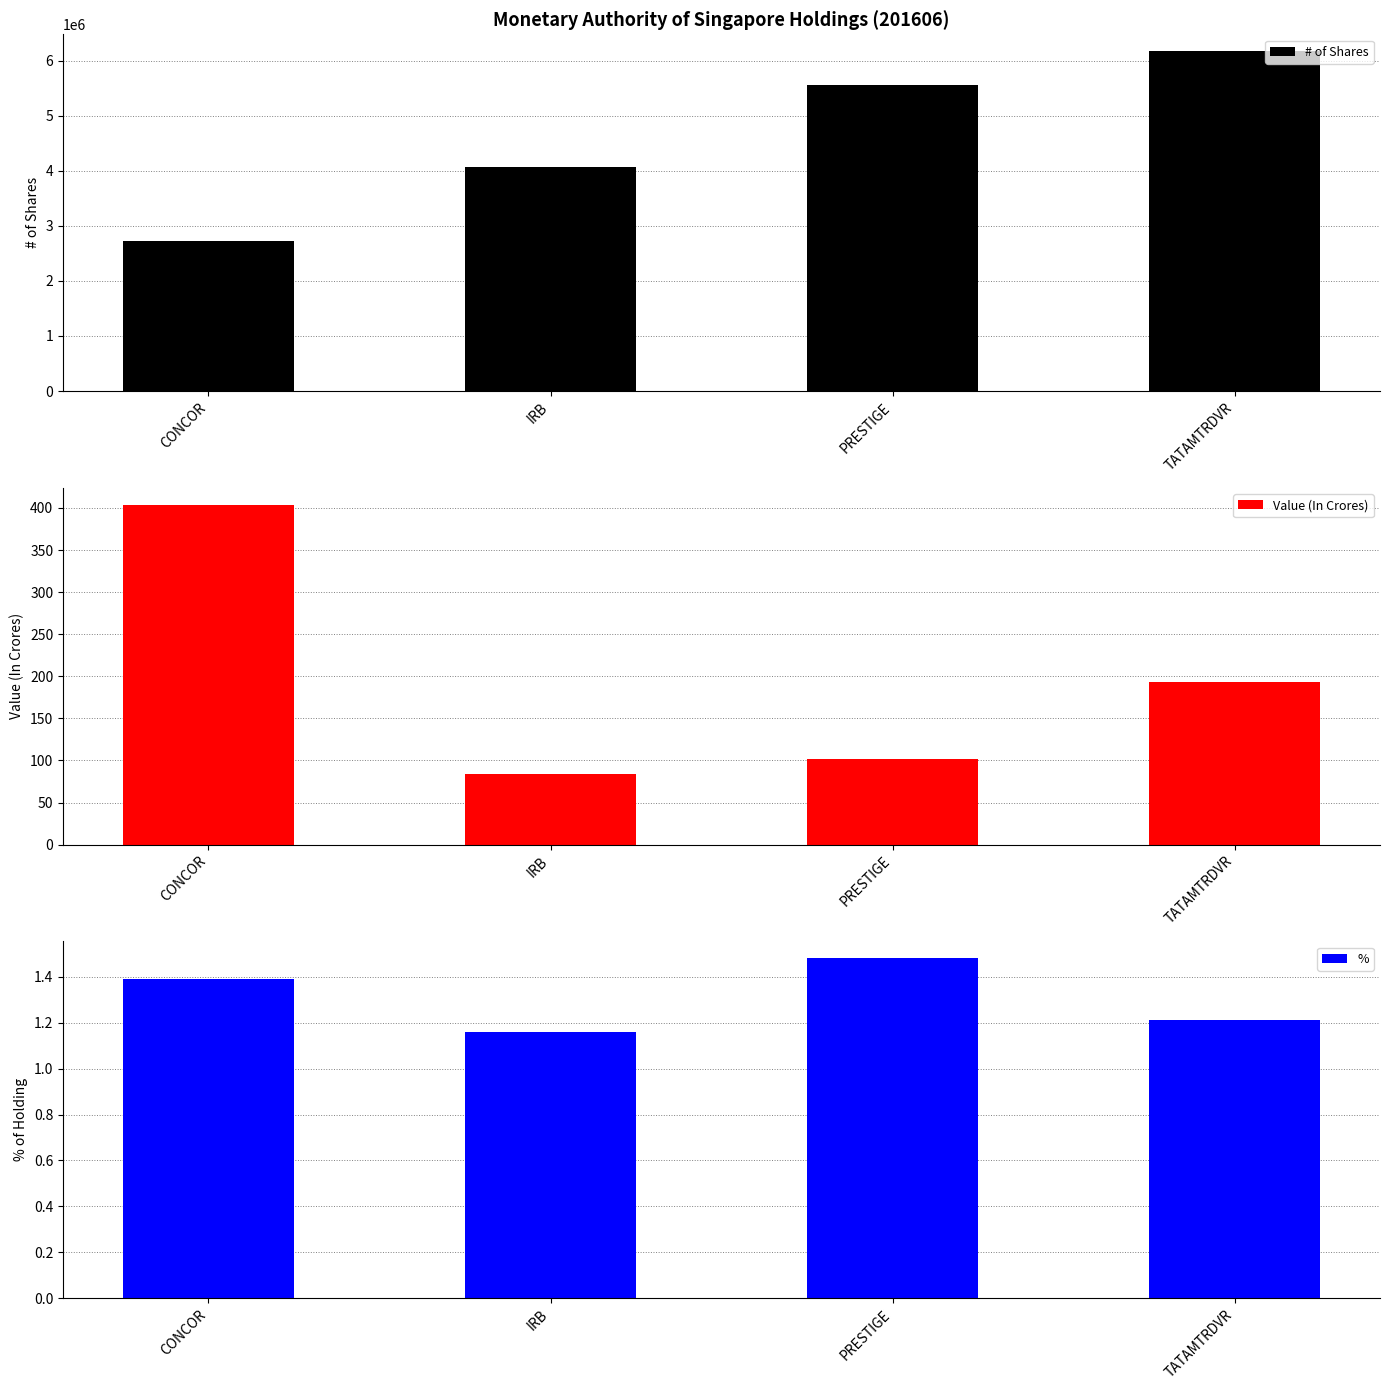

List the series in order of their peak value, lowest first.

%, Value (In Crores), # of Shares